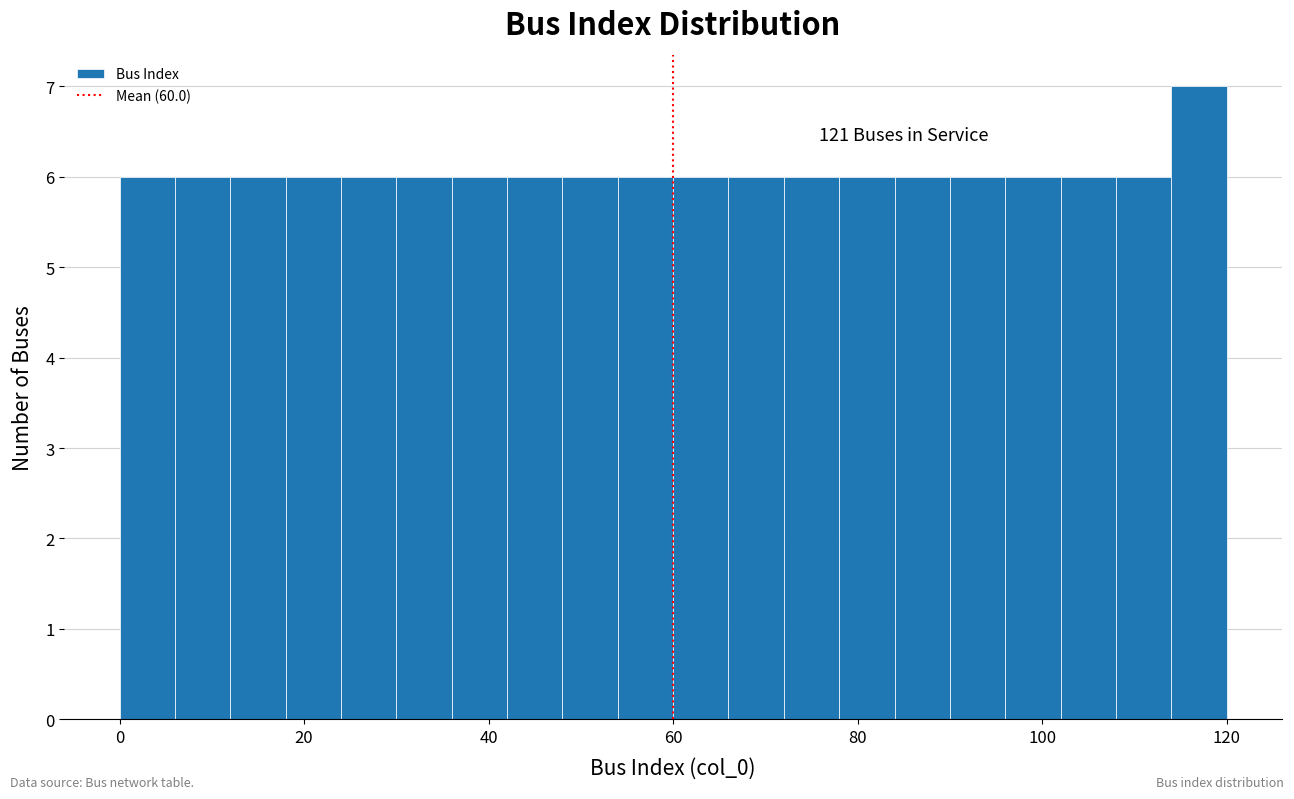

Around what value on the x-axis is the tallest bar? Give the approximate position of its centre, as read against the axis.

118